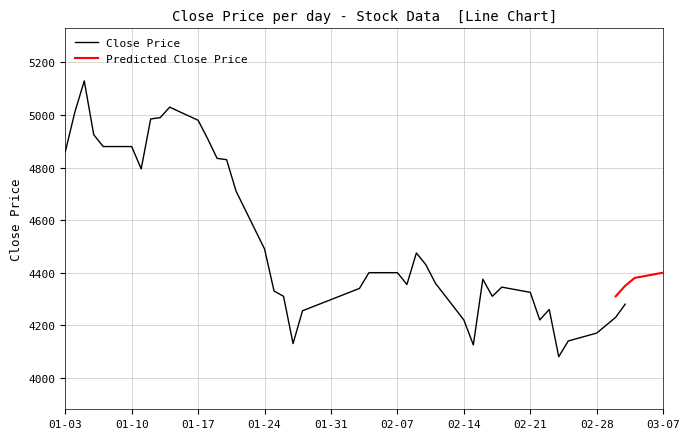

What is the label of the 27th point from the right?

2022-01-20